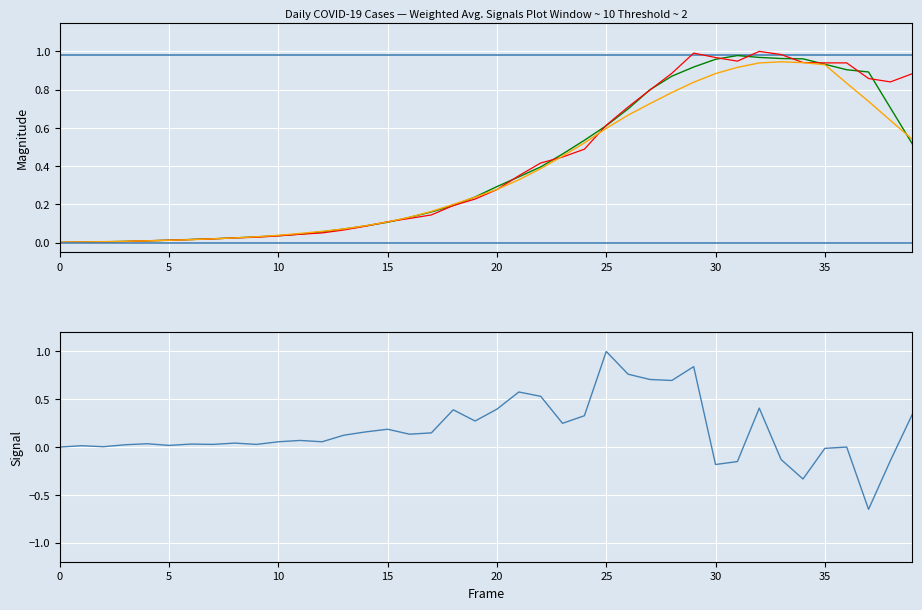

Count the number of values greater than 0.

39